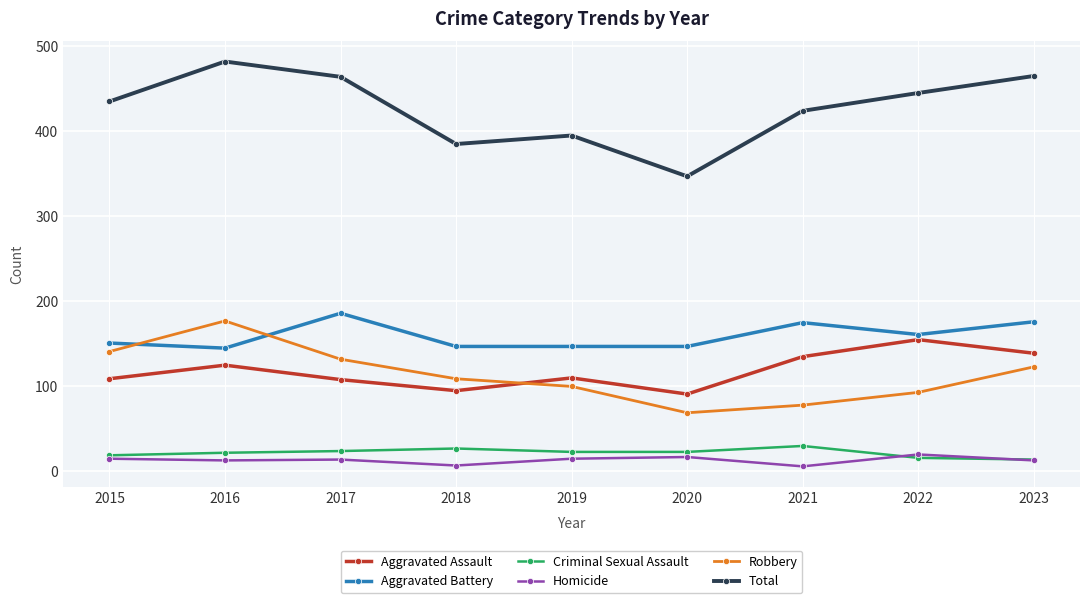

At which category is the sum across all series the highest?

2016